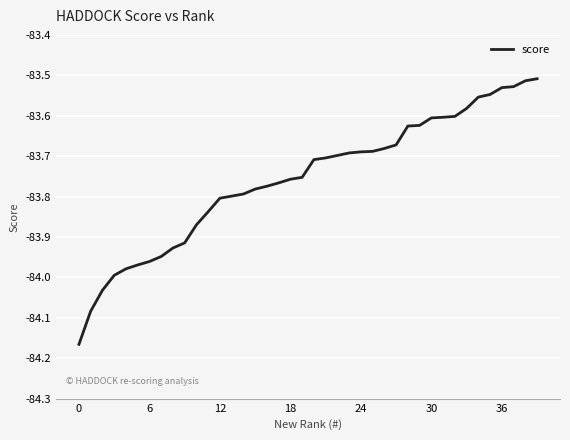

What is the difference between the maximum and minimum values?

0.7